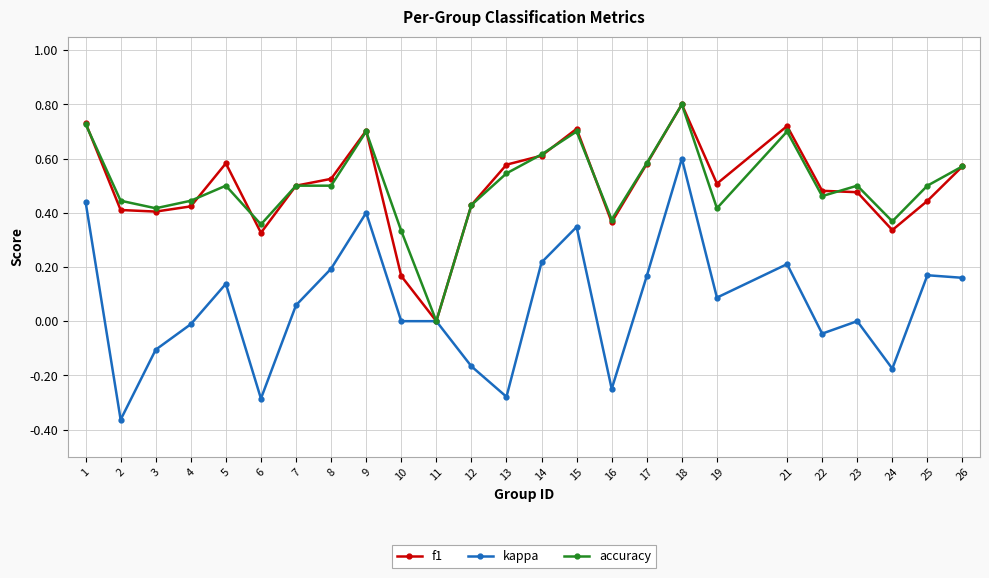

What are all the series names shown in the legend?

f1, kappa, accuracy